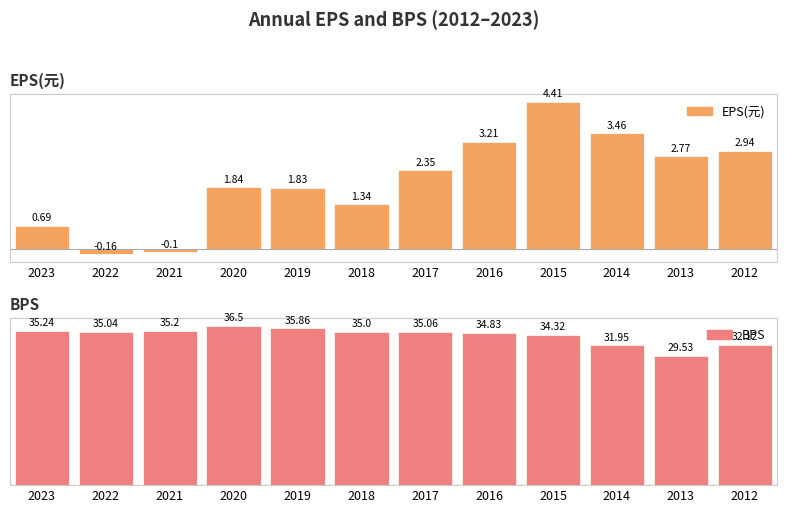

What is the greatest value displayed?

36.5